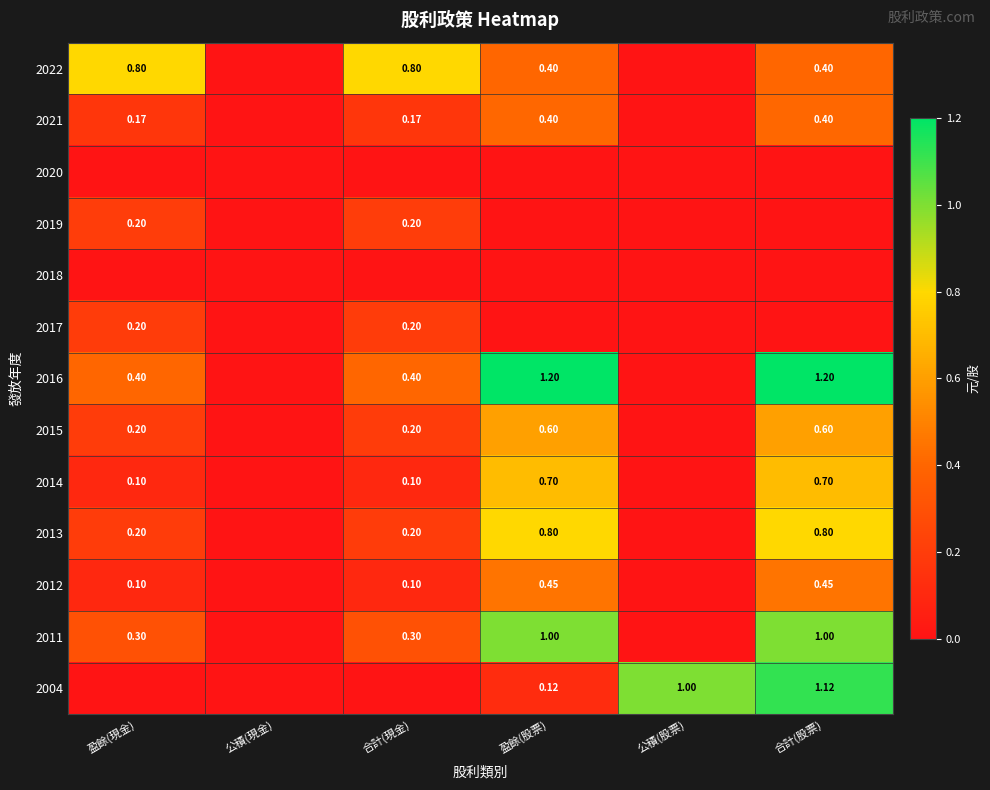

Which category has the highest value in the 2015 series?

盈餘(股票)